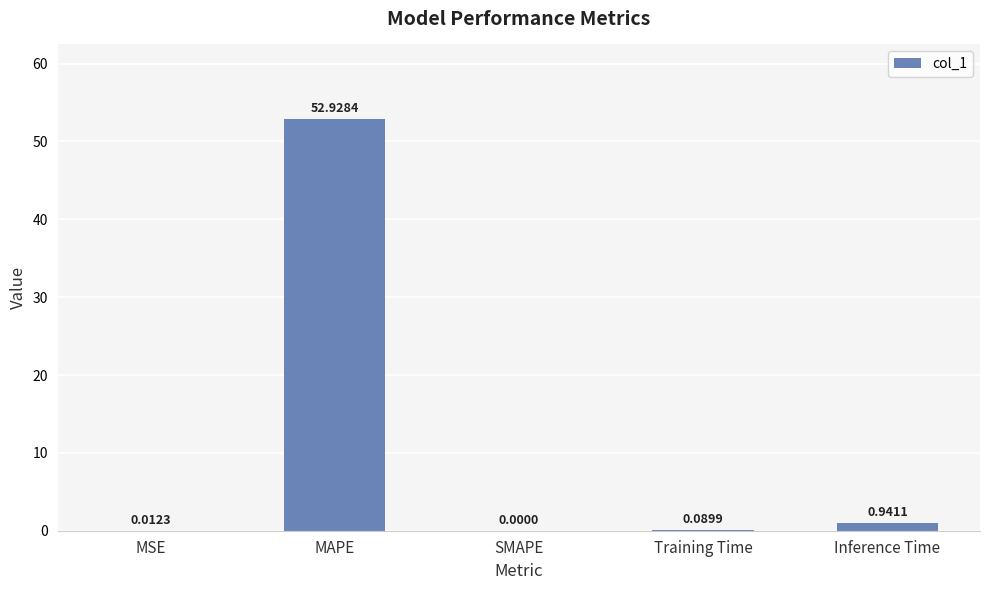

What is the greatest value displayed?

52.9